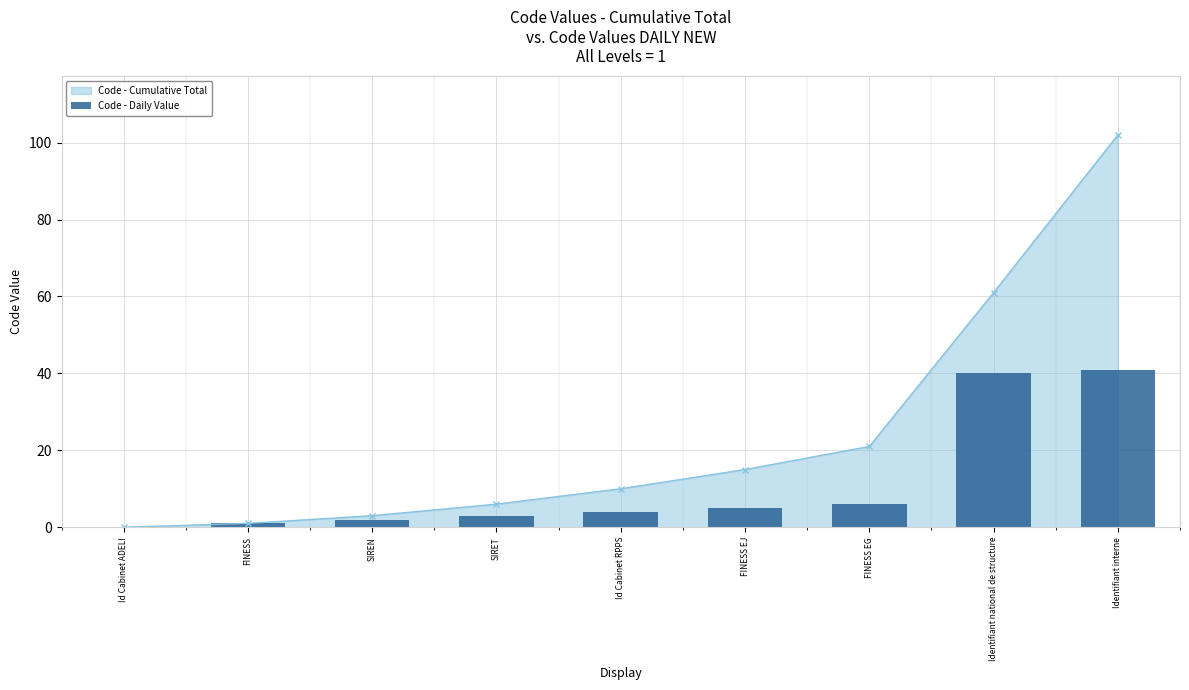

Reading left to right, list all the values displayed in this chart.

0	1	2	3	4	5	6	40	41